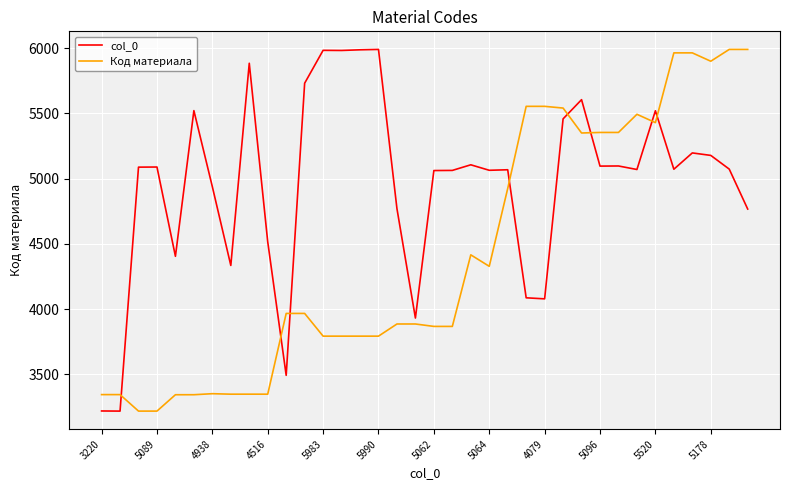

What is the maximum value for col_0?

5990.0